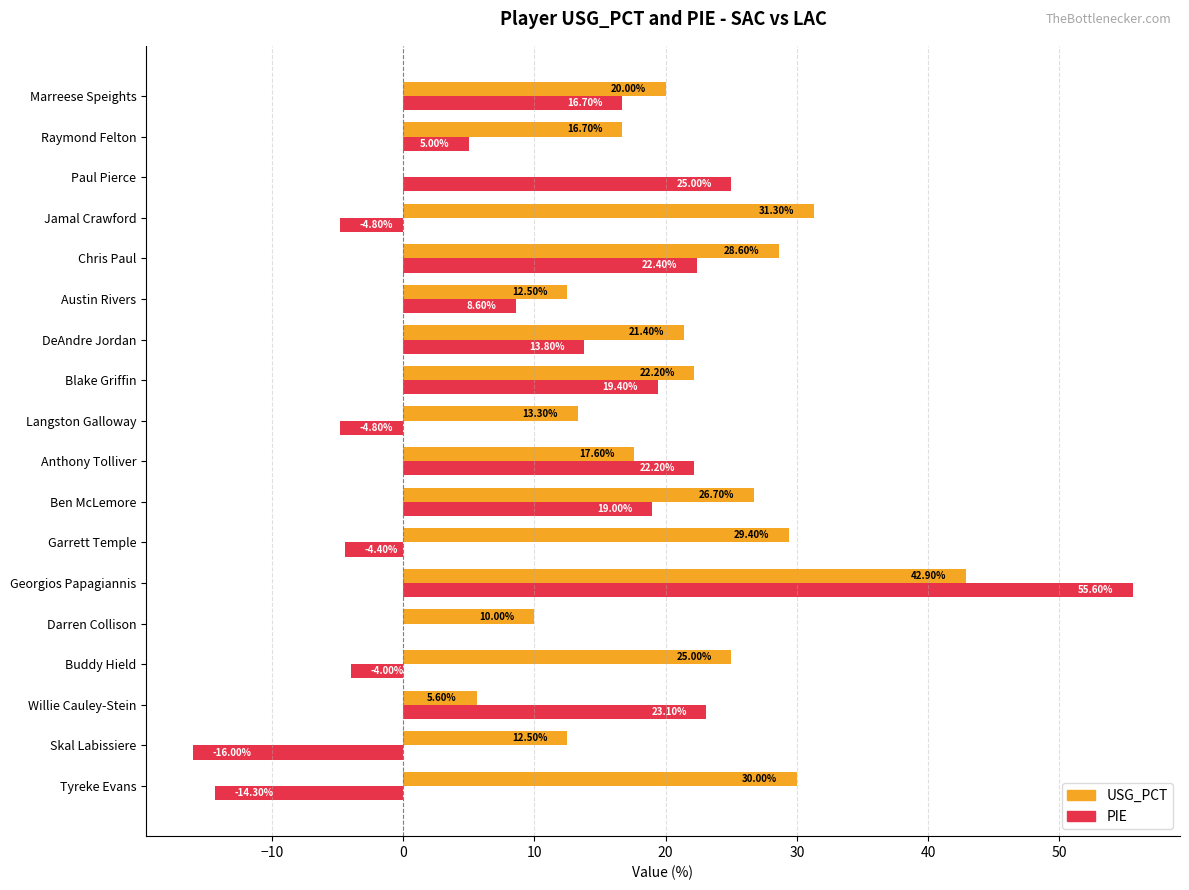

What is the sum of all PIE values?

182.5